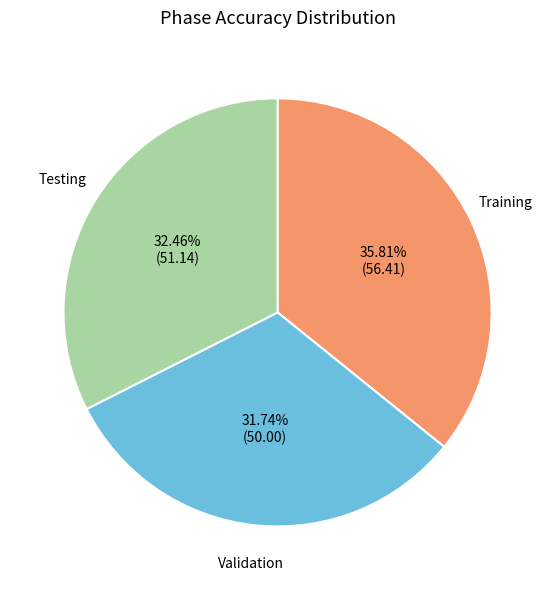

Between Testing and Validation, which is larger?

Testing